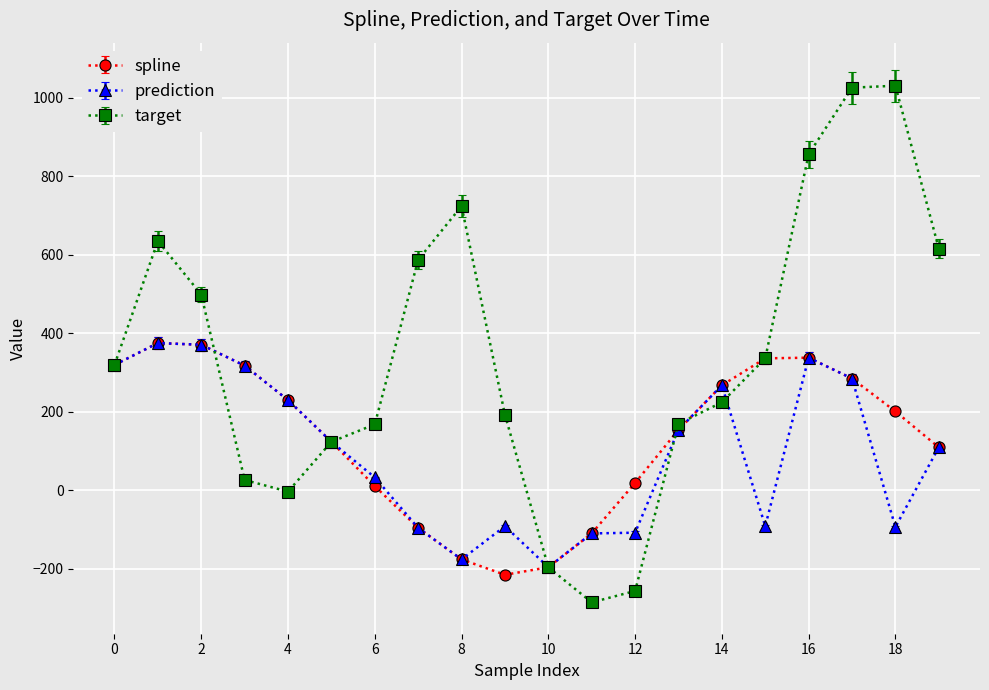

Which series has the largest total across all categories?

target